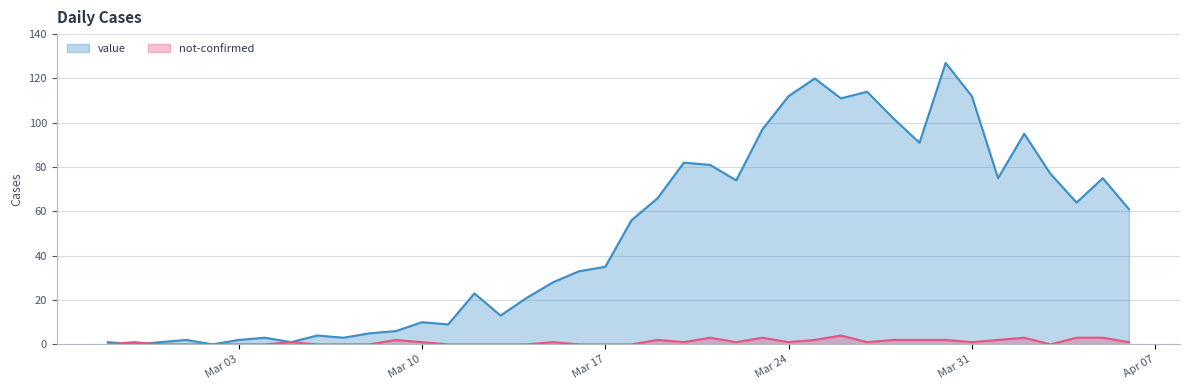

What is the value of the value point at the 40th from the left?

61